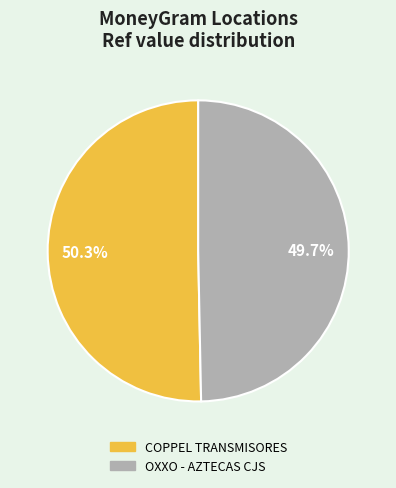

How many segments does this pie chart have?

2